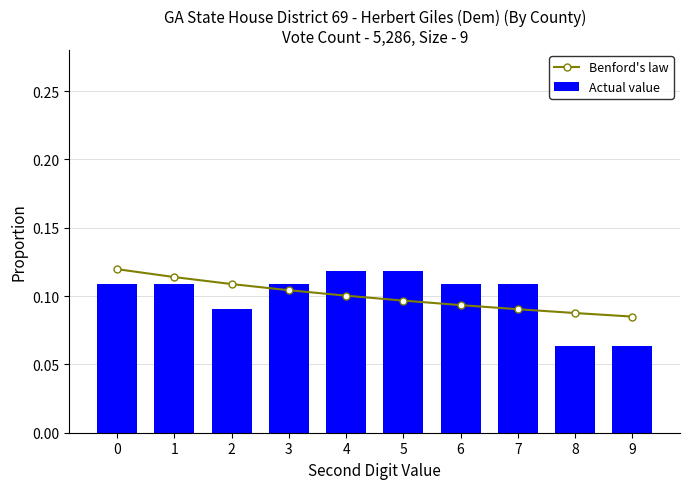

Reading left to right, transcribe all the data shown in this chart.

Benford's law: 0.1	0.1	0.1	0.1	0.1	0.1	0.1	0.1	0.1	0.1
Actual value: 0.1	0.1	0.1	0.1	0.1	0.1	0.1	0.1	0.1	0.1